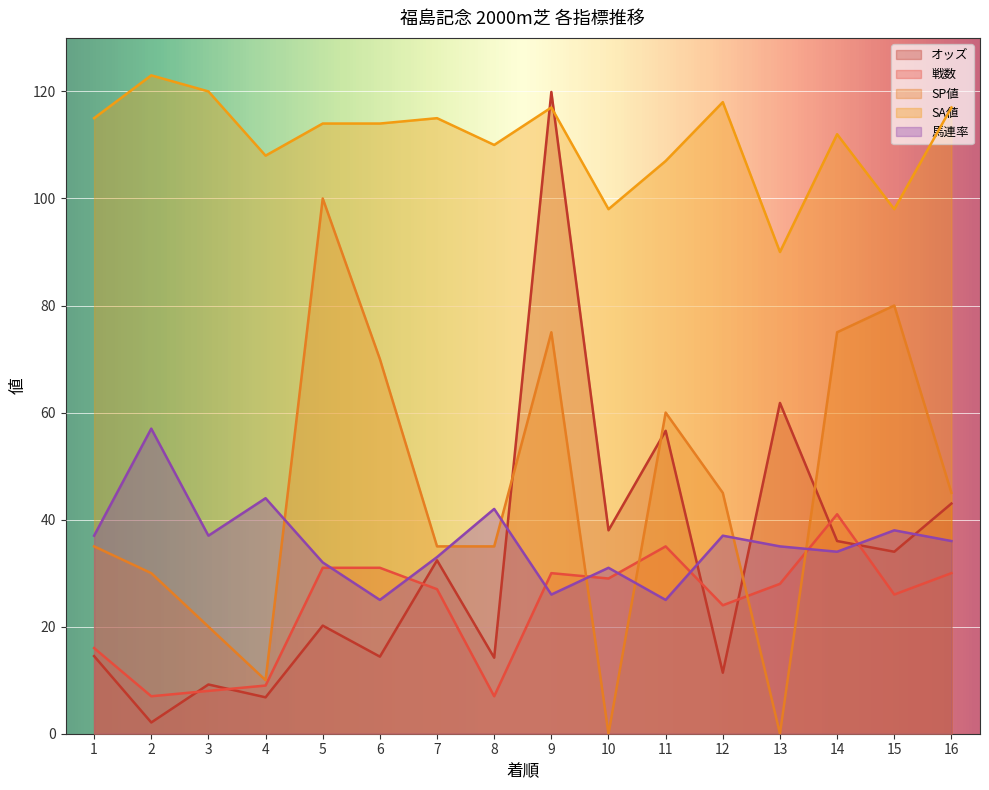

Reading left to right, what are all the values shown in this chart?

オッズ: 1=14.5	2=2.1	3=9.2	4=6.8	5=20.2	6=14.4	7=32.4	8=14.2	9=119.9	10=38.0	11=56.6	12=11.4	13=61.8	14=36.0	15=34.0	16=43.0
戦数: 1=16.0	2=7.0	3=8.0	4=9.0	5=31.0	6=31.0	7=27.0	8=7.0	9=30.0	10=29.0	11=35.0	12=24.0	13=28.0	14=41.0	15=26.0	16=30.0
SP値: 1=35.0	2=30.0	3=20.0	4=10.0	5=100.0	6=70.0	7=35.0	8=35.0	9=75.0	10=0.0	11=60.0	12=45.0	13=0.0	14=75.0	15=80.0	16=45.0
SA値: 1=115.0	2=123.0	3=120.0	4=108.0	5=114.0	6=114.0	7=115.0	8=110.0	9=117.0	10=98.0	11=107.0	12=118.0	13=90.0	14=112.0	15=98.0	16=117.0
馬連率: 1=37.0	2=57.0	3=37.0	4=44.0	5=32.0	6=25.0	7=33.0	8=42.0	9=26.0	10=31.0	11=25.0	12=37.0	13=35.0	14=34.0	15=38.0	16=36.0